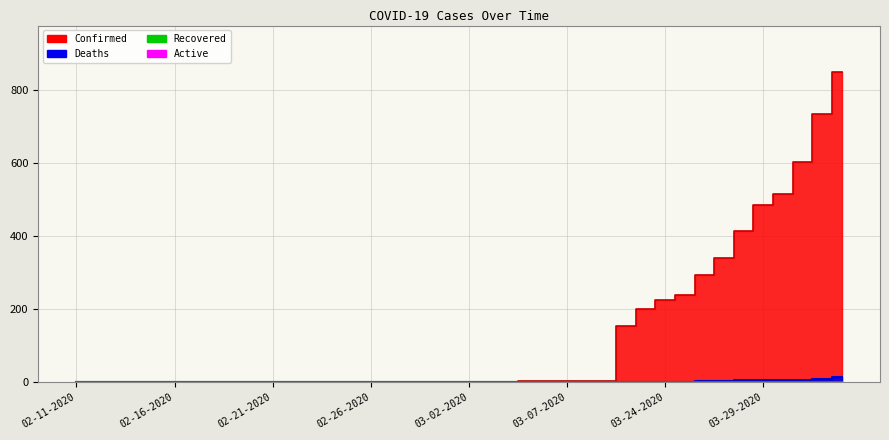

True or false: Recovered and Deaths cross at least once.

False